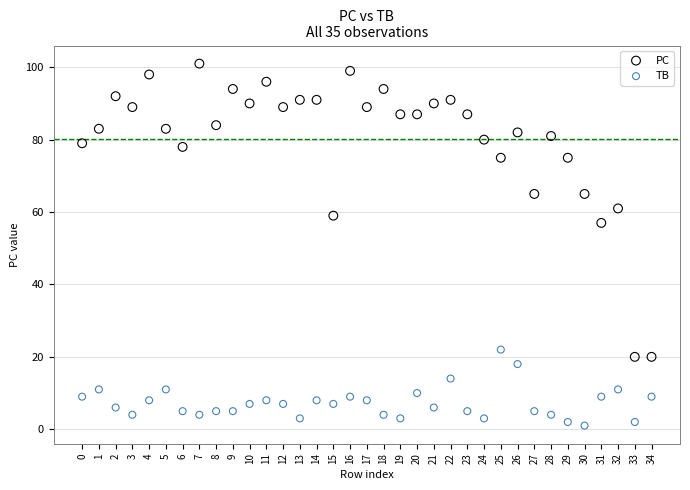

Which series has the largest Y range (max minus min)?

PC